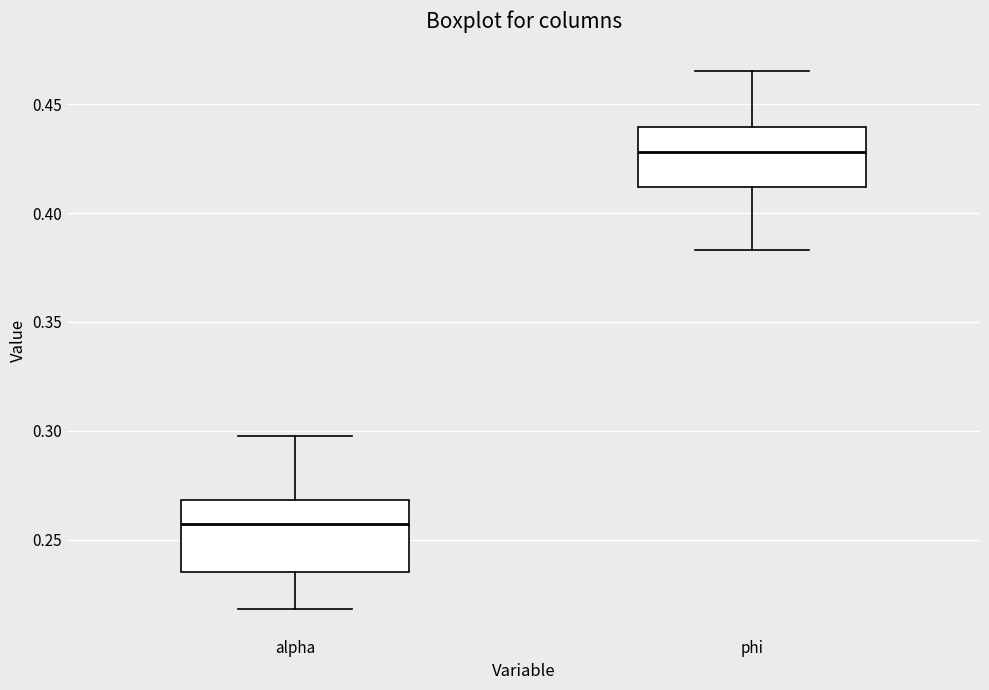

Comparing the boxes themselves (not the whiskers), which one is the tallest?

alpha